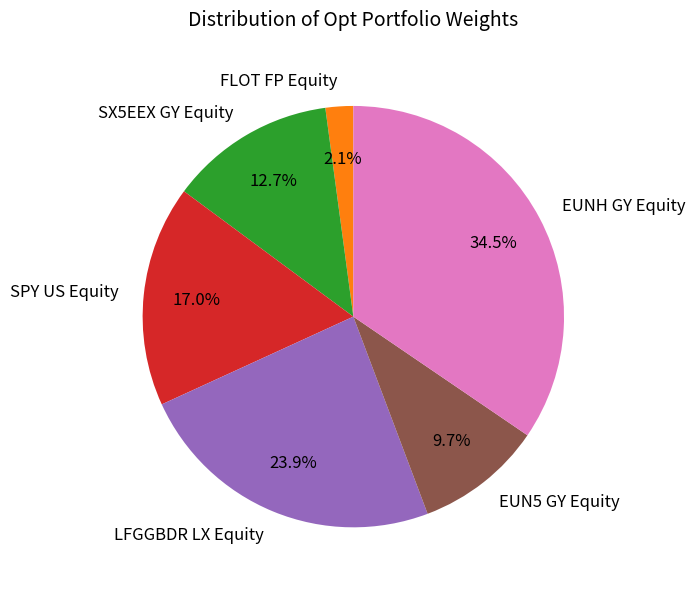

Which category has the smallest portion of the pie?

FLOT FP Equity